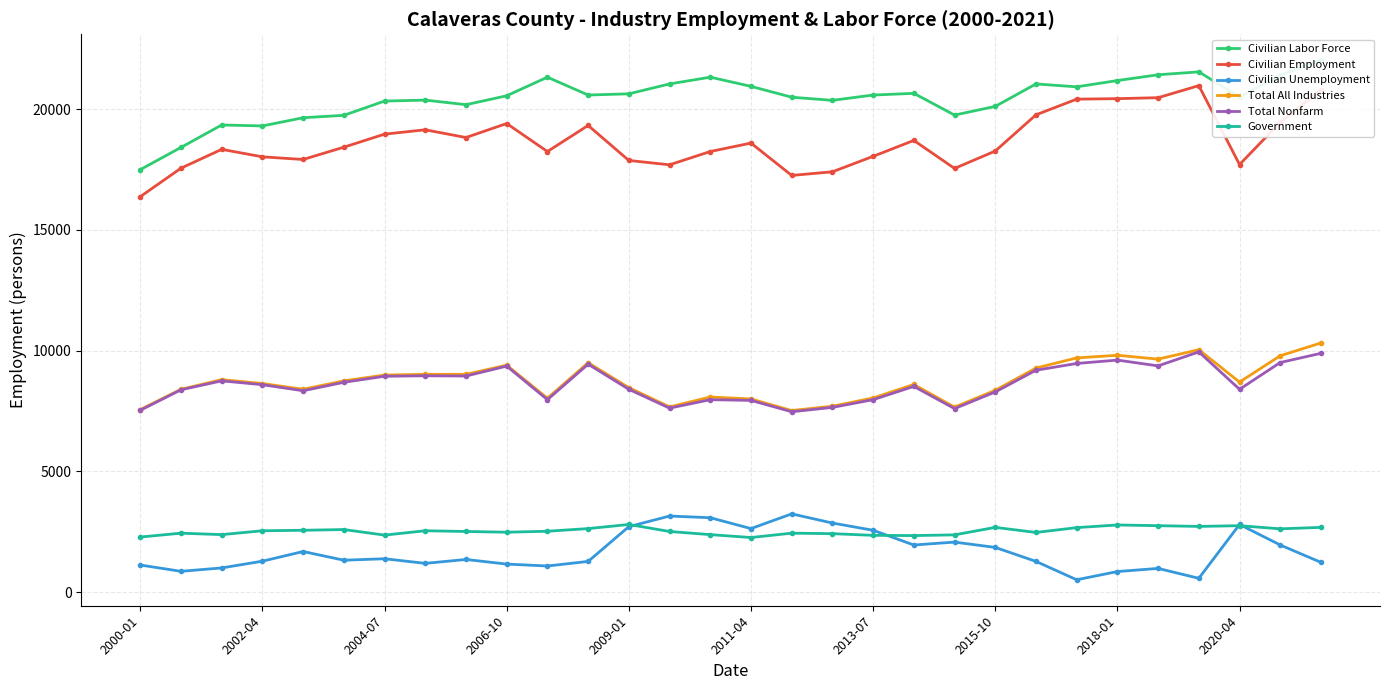

True or false: Total All Industries and Civilian Employment cross at least once.

False